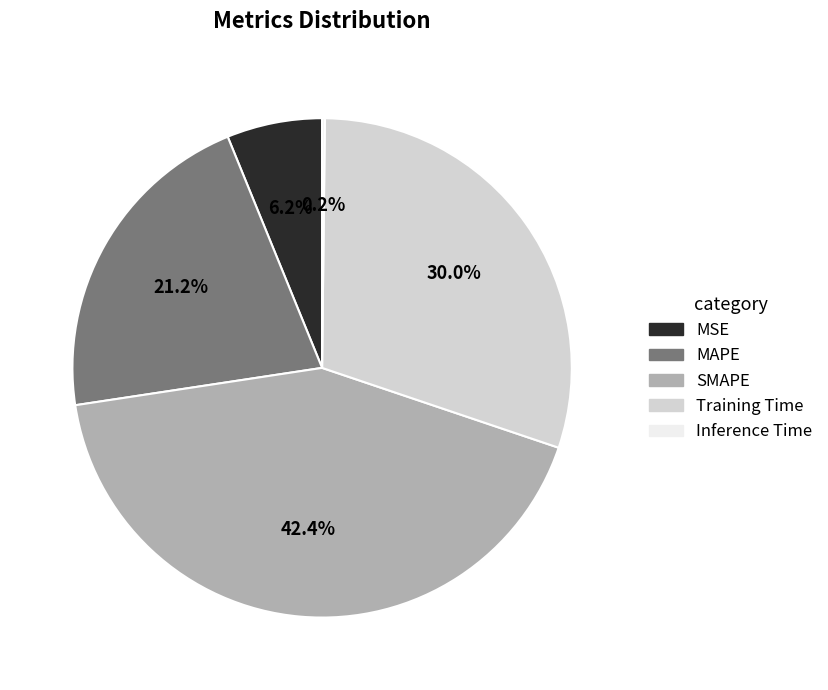

What percentage is NOT represented by Training Time?

70.0%